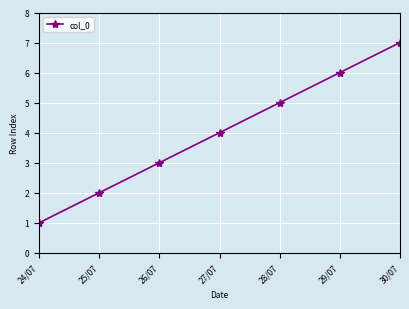

How many data points are less than 4?

3